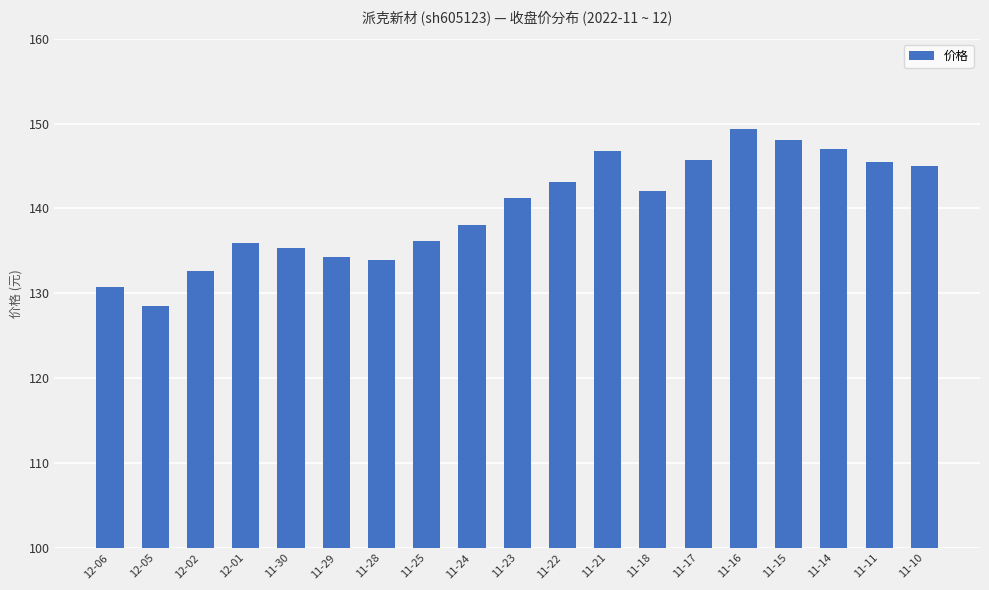

What is the ratio of the value at 11-14 to the value at 12-05?

1.1